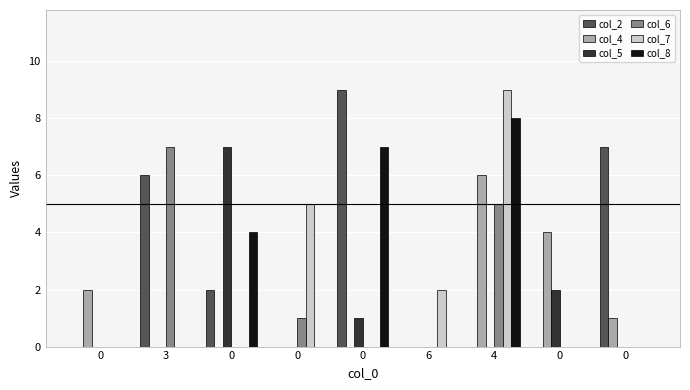

What are all the series names shown in the legend?

col_2, col_4, col_5, col_6, col_7, col_8